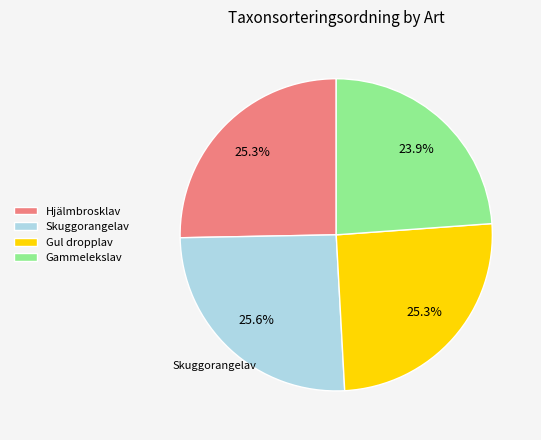

How many segments does this pie chart have?

4